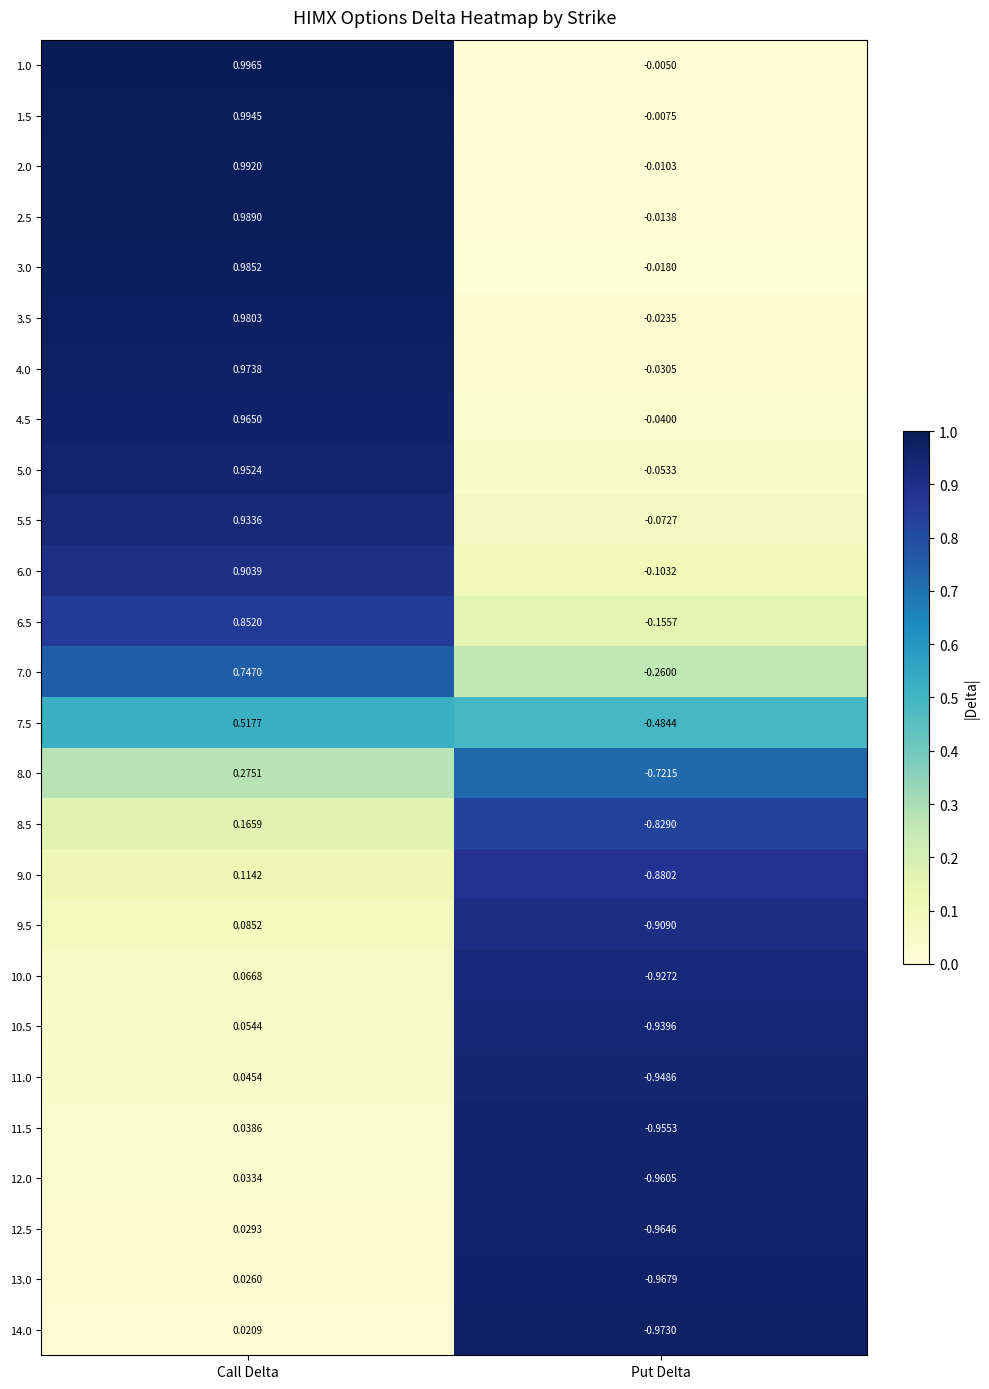

At which label does 12.0 reach its peak?

Call Delta